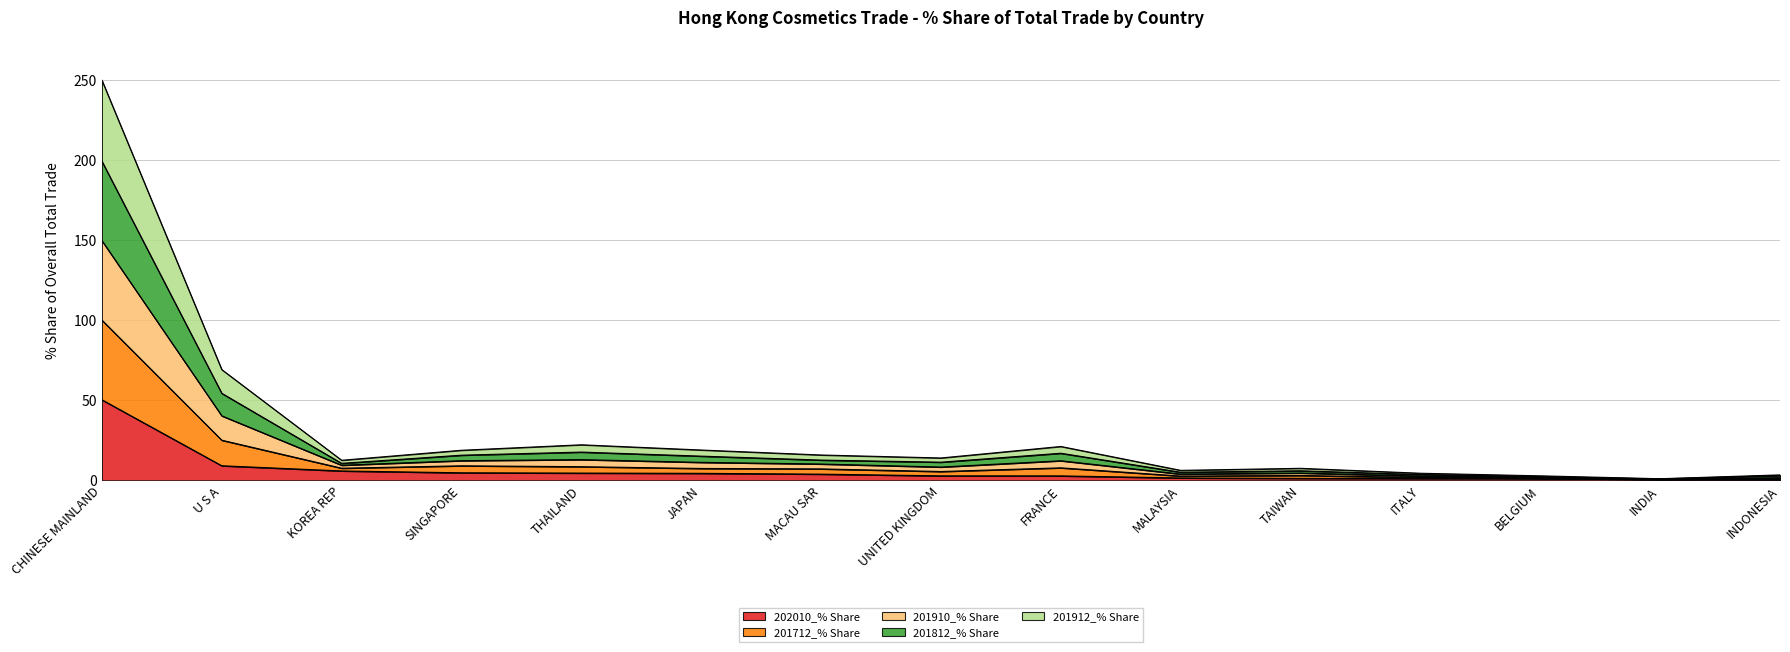

At which label does 202010_% Share first exceed 2?

CHINESE MAINLAND